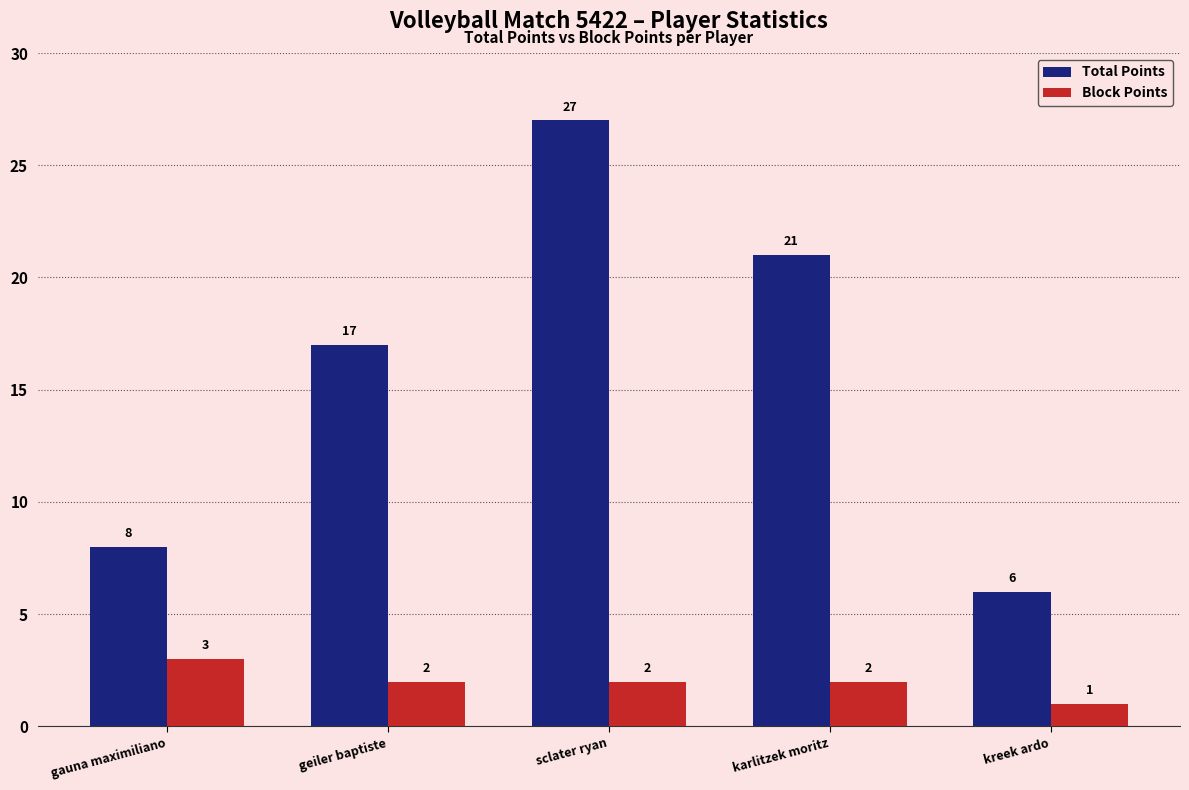

Which series changed the most between geiler baptiste and karlitzek moritz?

Total Points